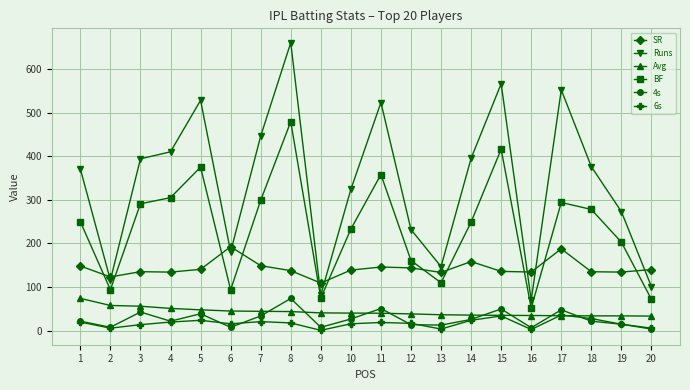

At which label does Runs first exceed 376?

3